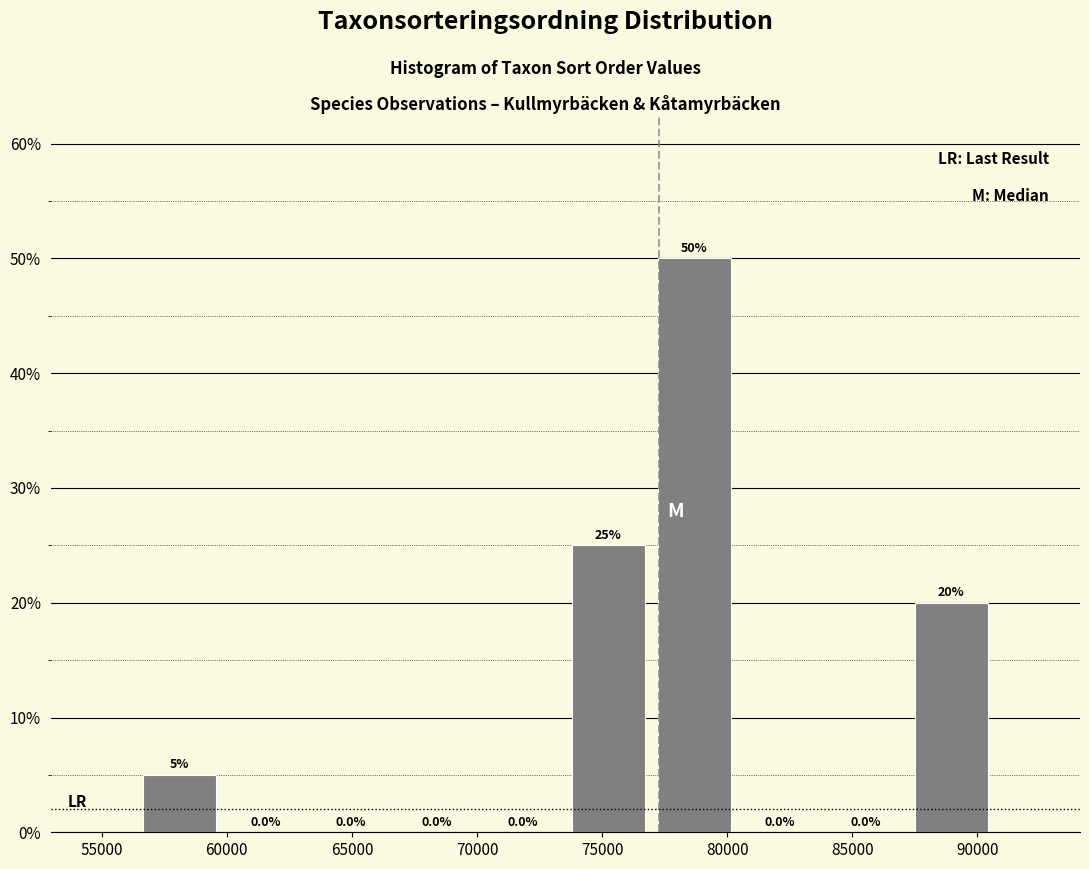

Reading left to right, transcribe this chart: for each bar, give the range it covers on the x-axis and its height. The bar edges are not printed on the chart, so give them approximately, as read against the axis.

56500 to 60000: 5.0
60000 to 63000: 0.0
63000 to 66500: 0.0
66500 to 70000: 0.0
70000 to 73500: 0.0
73500 to 77000: 25.0
77000 to 80500: 50.0
80500 to 84000: 0.0
84000 to 87000: 0.0
87000 to 90500: 20.0